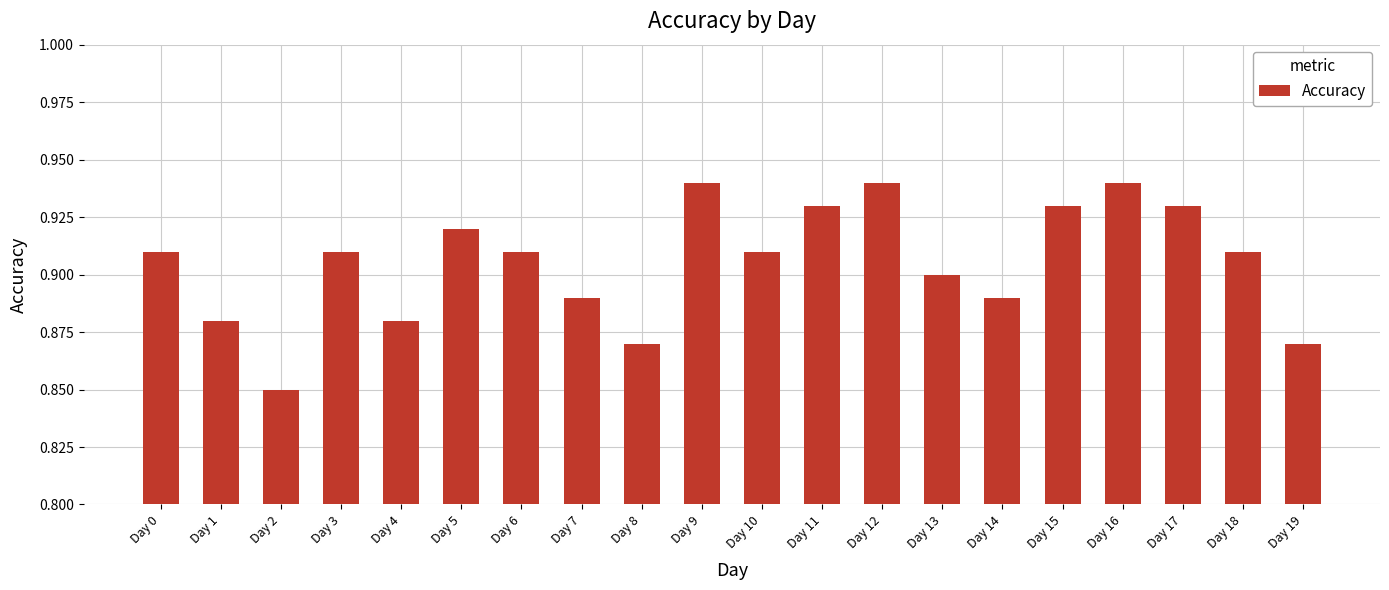

Which has a higher value, Day 0 or Day 13?

Day 0